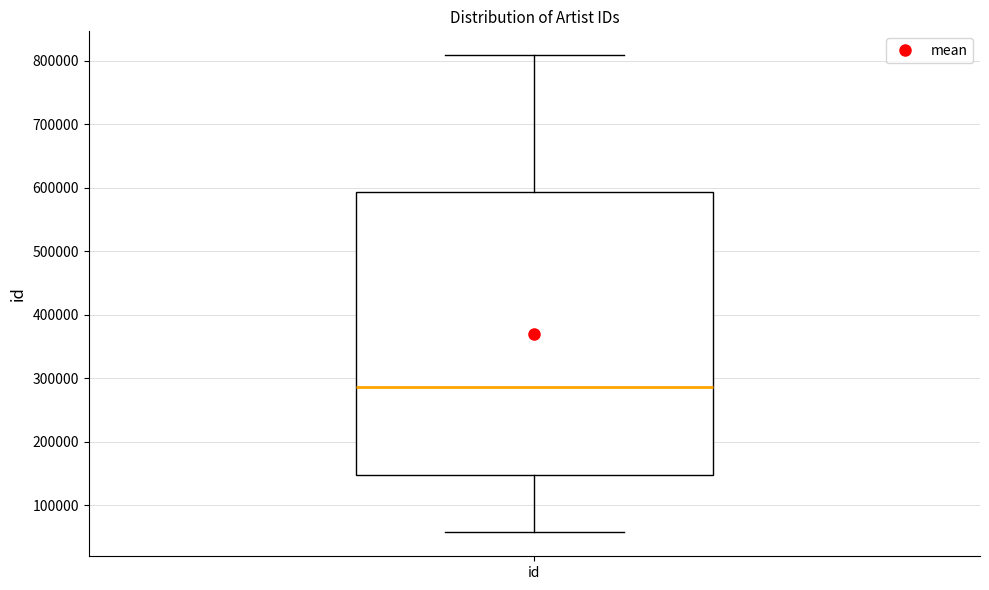

Read this box plot against the y-axis: the position of the median line, the range covered by the box, and the ends of both whiskers. The values are not printed on the chart, so give them approximately, as read against the axis.

median 290000, box 150000 to 590000, whiskers 60000 to 810000